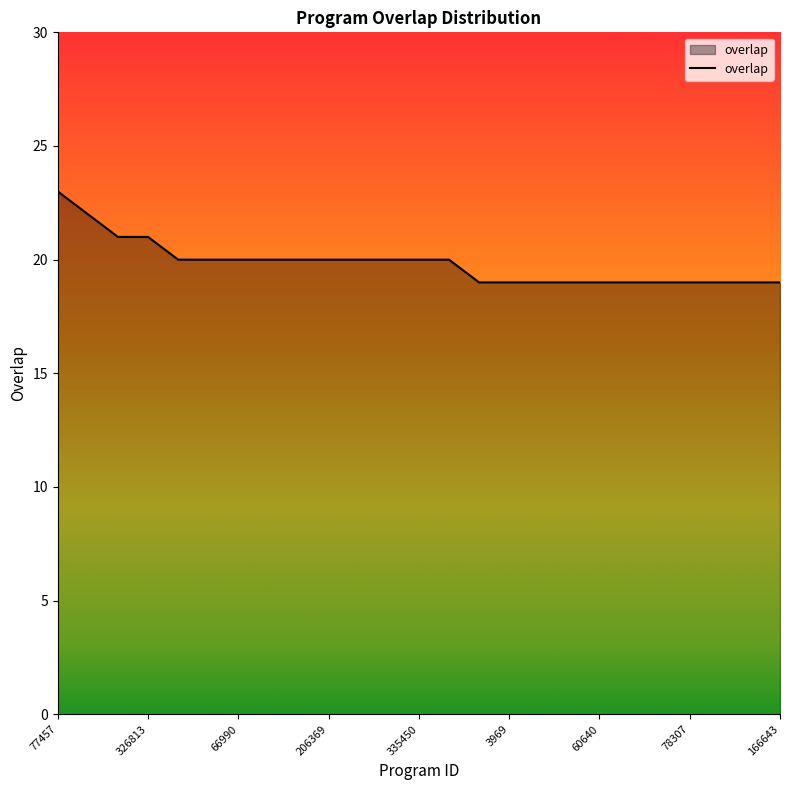

What is the minimum value shown in the chart?

19